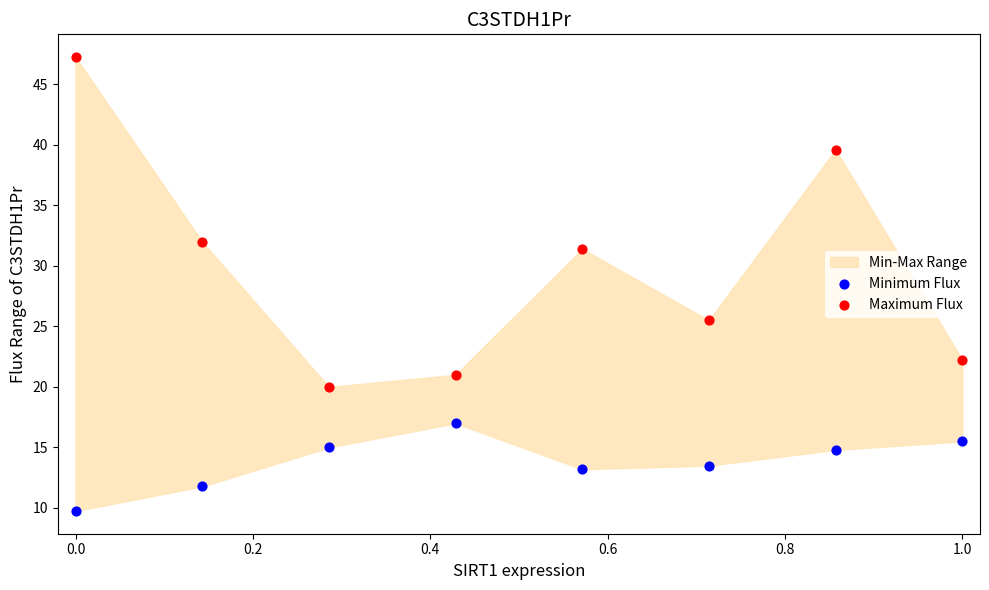

Which series reaches the minimum Y coordinate?

Minimum Flux